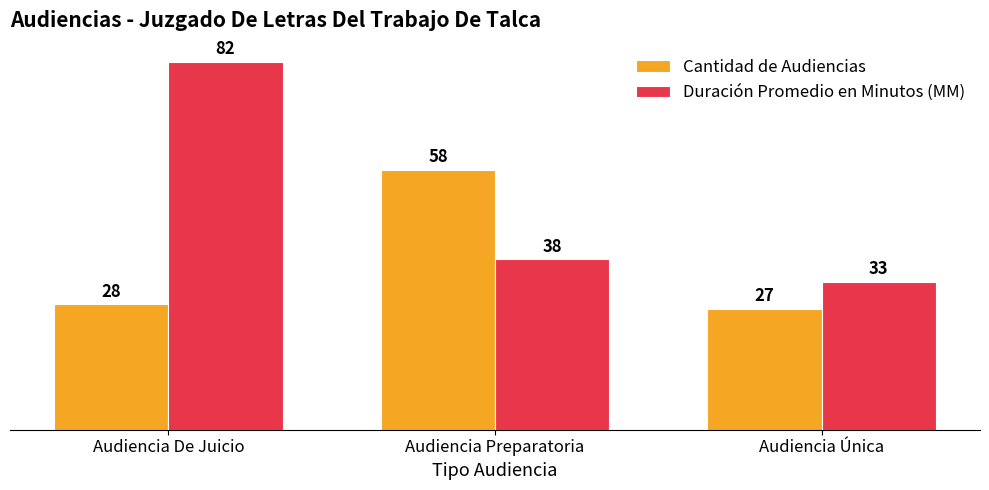

What is the maximum value shown in the chart?

82